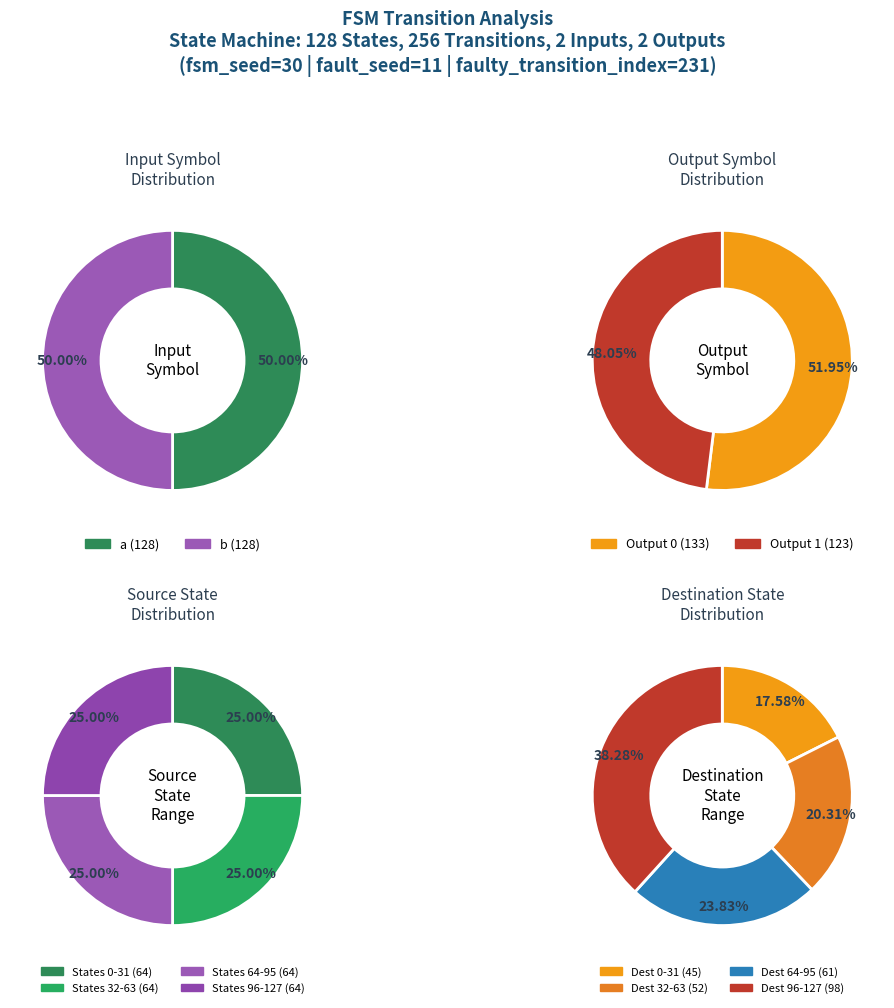

Count the number of slices in the pie.

2